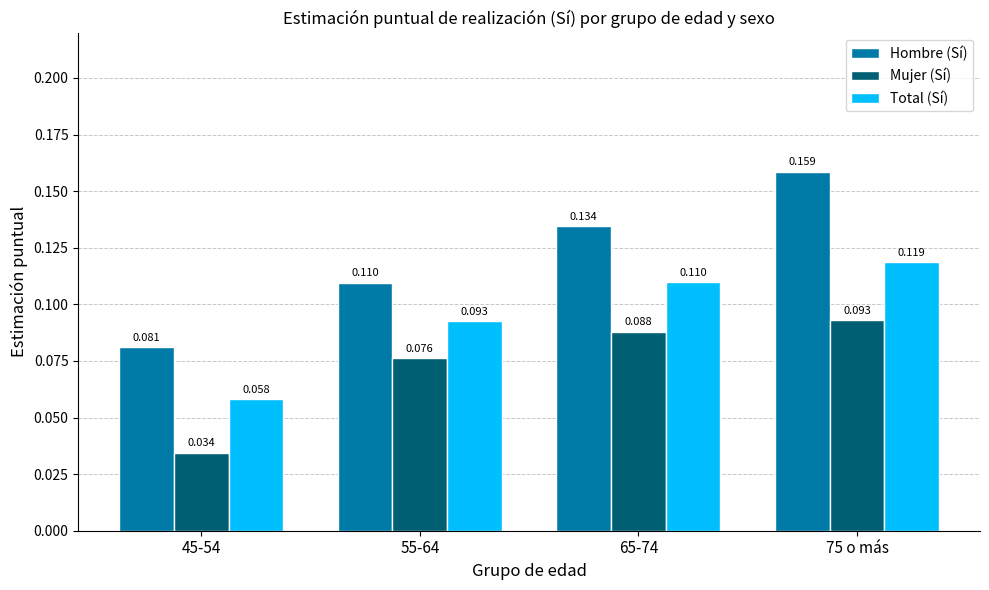

At which label is Hombre (Sí) closest to 0?

45-54